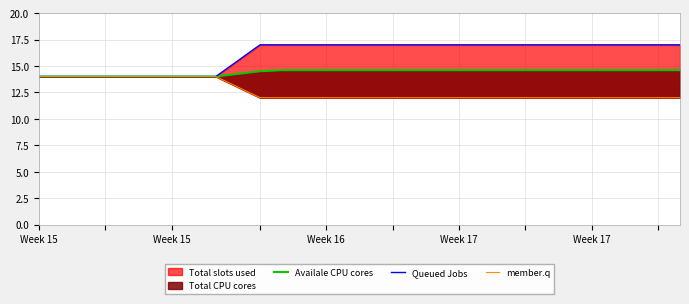

What is the average value of the member.q series?

12.6